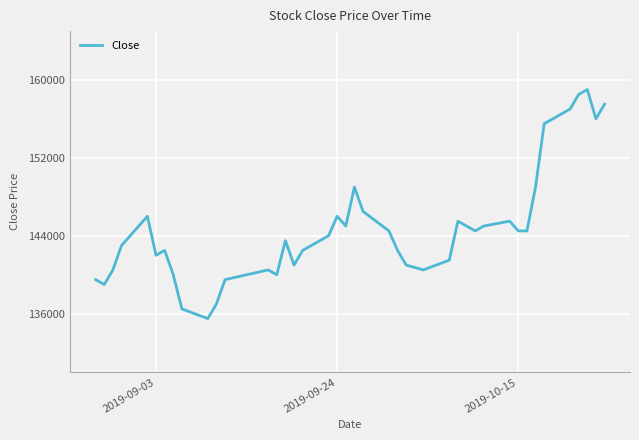

What is the difference between the maximum and minimum values?

23500